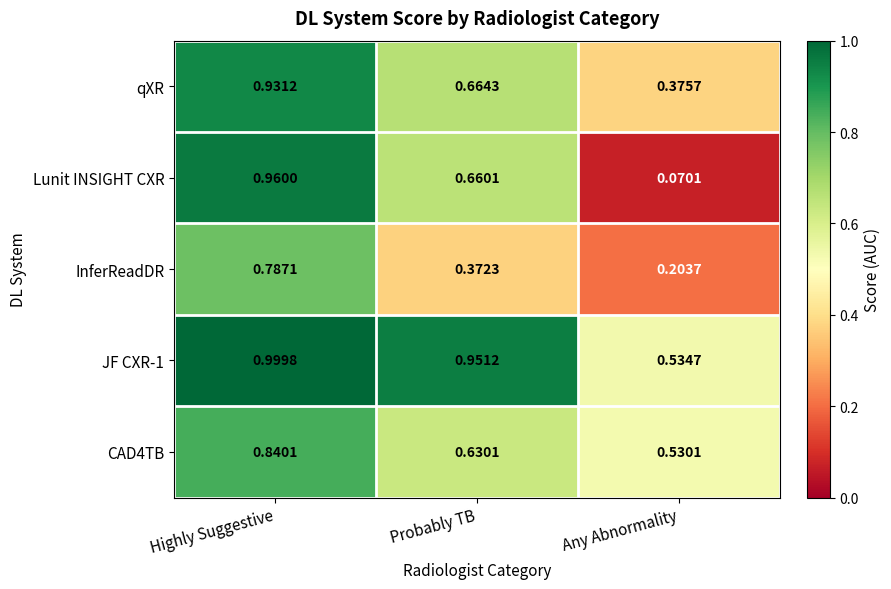

Which series changed the most between Highly Suggestive and Any Abnormality?

Lunit INSIGHT CXR